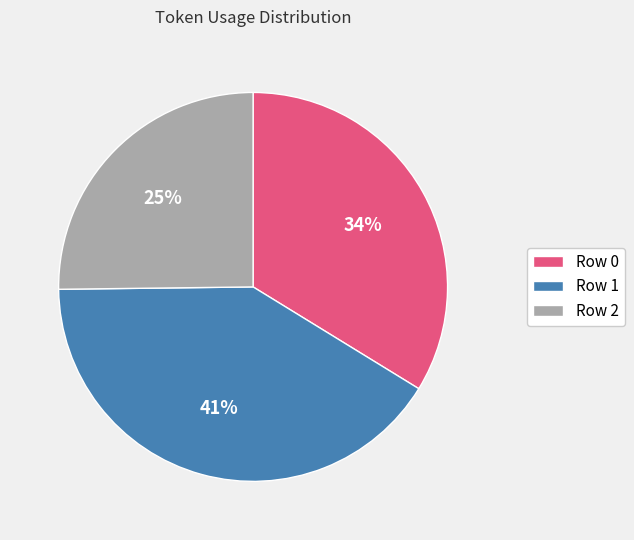

What is the smallest slice in the pie chart?

Row 2